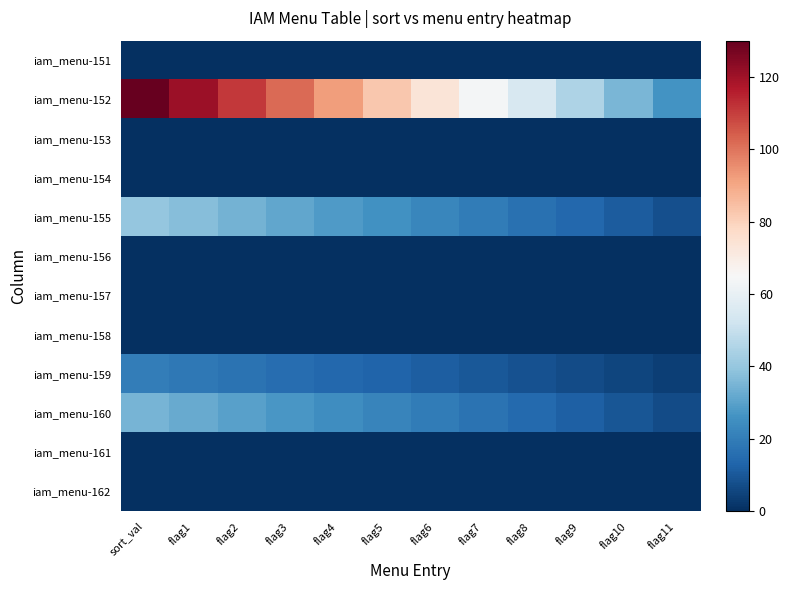

List the series in order of their peak value, lowest first.

iam_menu-151, iam_menu-153, iam_menu-154, iam_menu-156, iam_menu-157, iam_menu-158, iam_menu-161, iam_menu-162, iam_menu-159, iam_menu-160, iam_menu-155, iam_menu-152